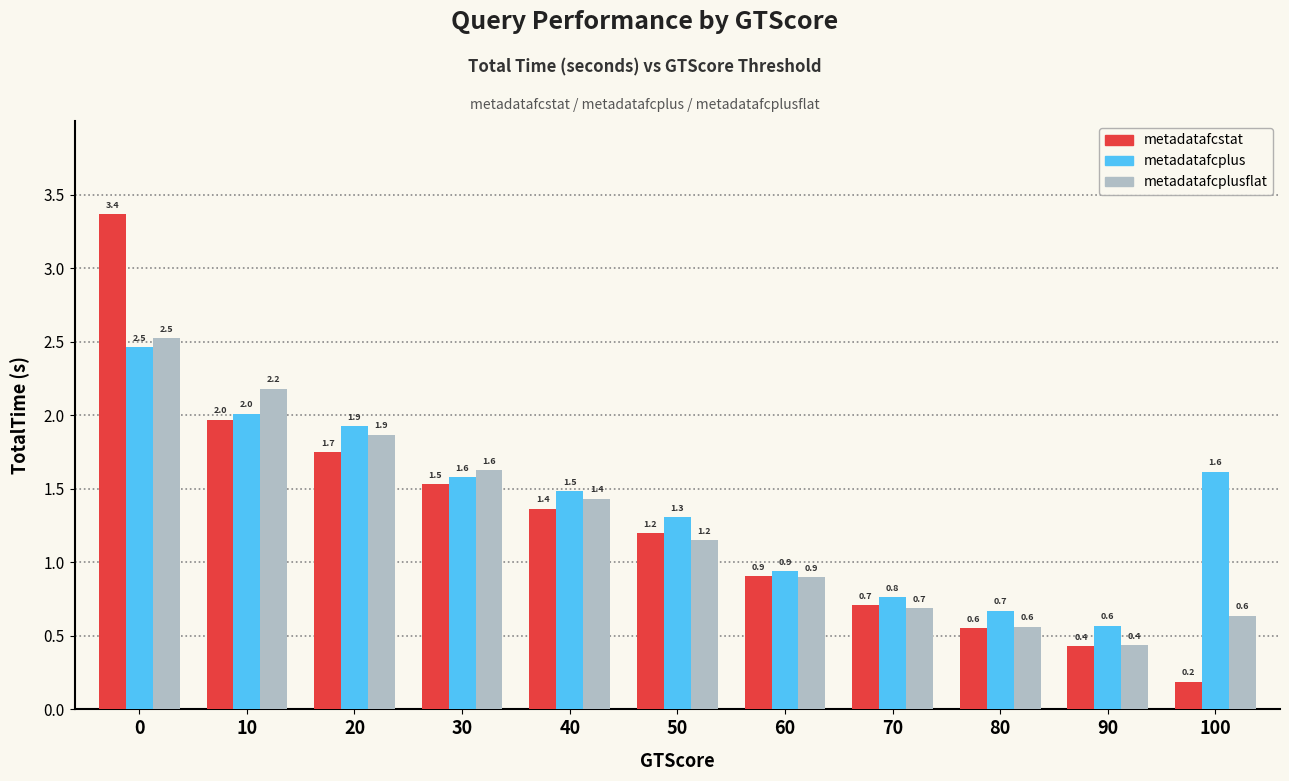

What is the value of the metadatafcplusflat bar at the 6th from the left?

1.2